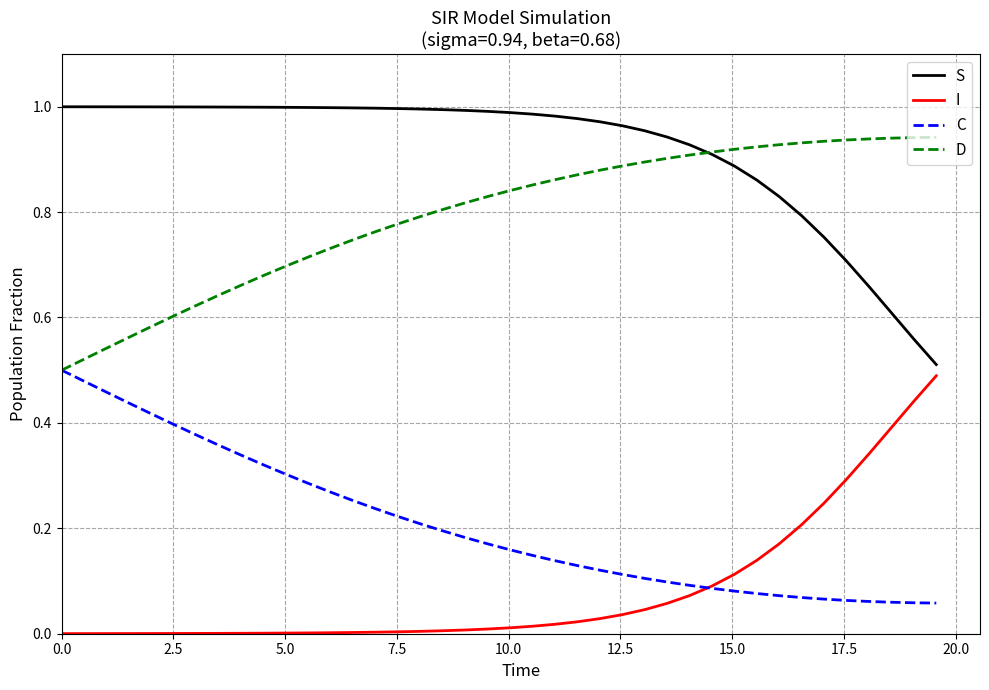

Which series has the largest total across all categories?

S